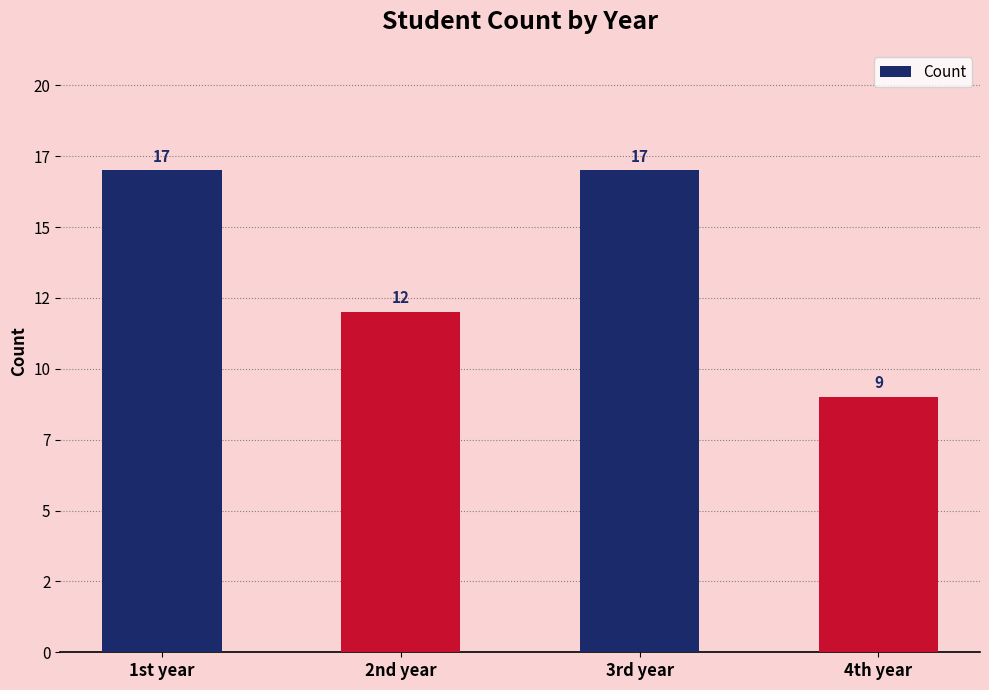

Reading left to right, extract all data points from this chart.

1st year=17	2nd year=12	3rd year=17	4th year=9